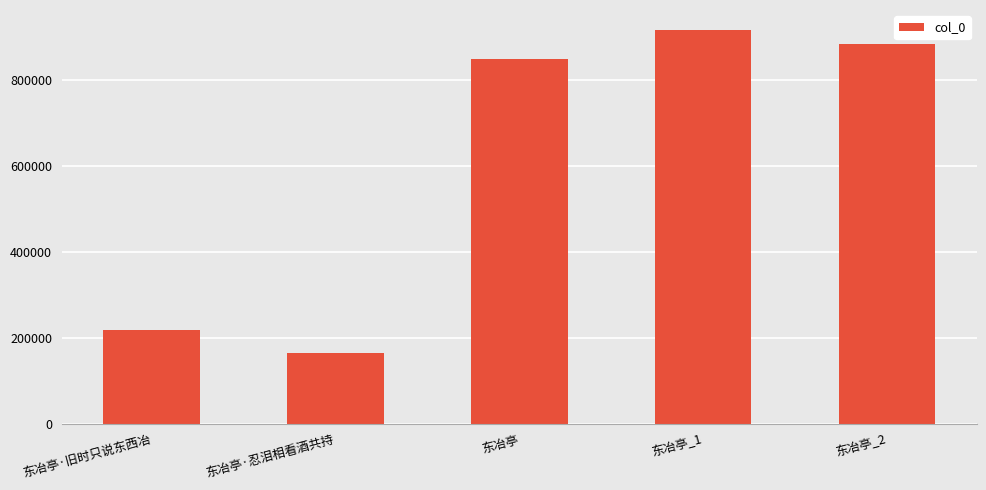

Reading right to left, list all the values displayed in this chart.

东冶亭_2=883546	东冶亭_1=917042	东冶亭=849460	东冶亭·忍泪相看酒共持=164851	东冶亭·旧时只说东西冶=217824